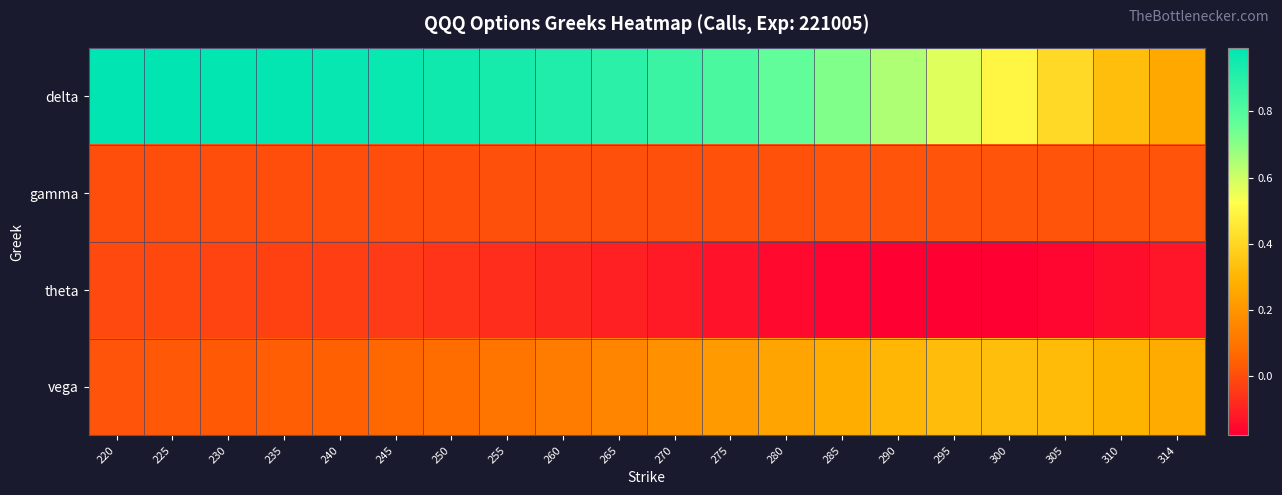

How many data points does each series have?

20